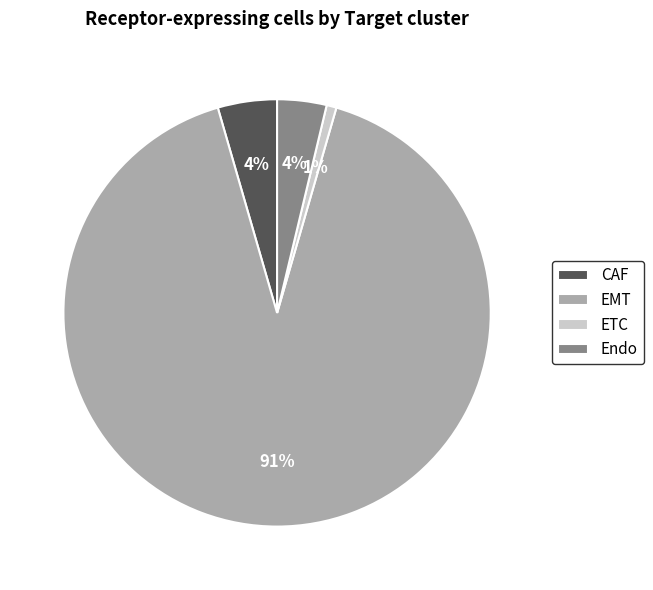

What percentage is the CAF slice, to the nearest percent?

4%